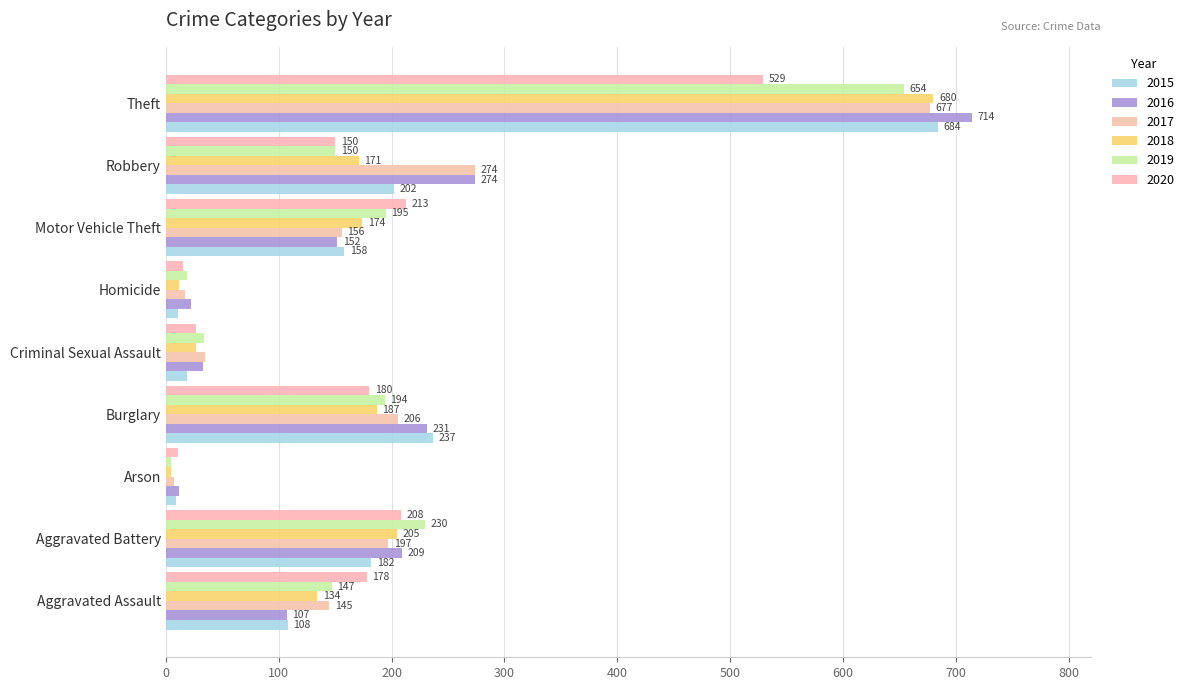

Which category has the highest value in the 2015 series?

Theft